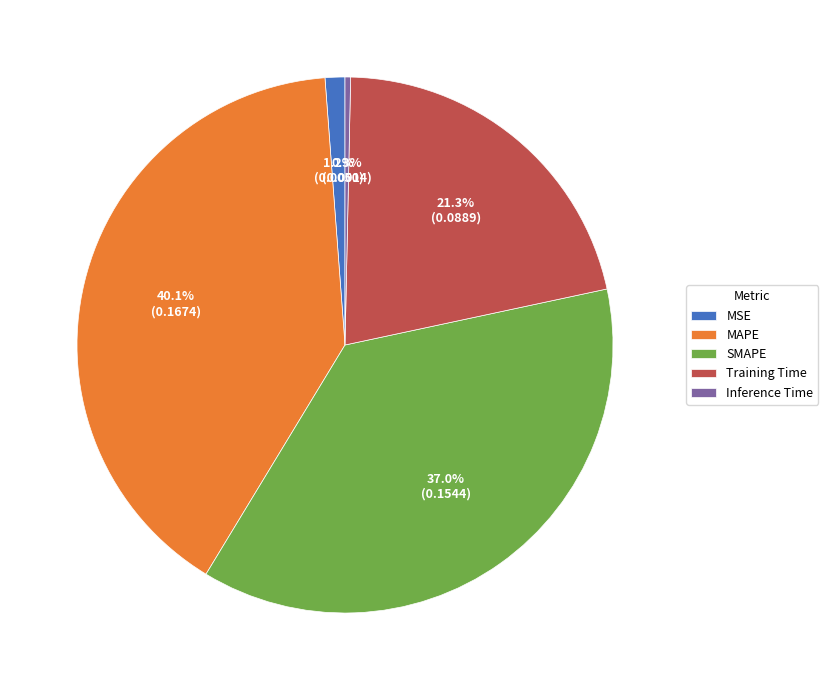

How much of the chart is everything except MSE?

98.8%